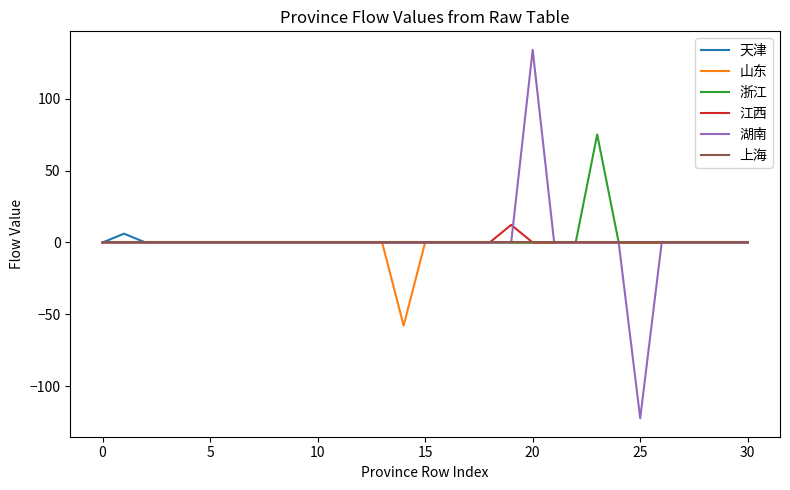

Which series has the widest spread of values?

湖南